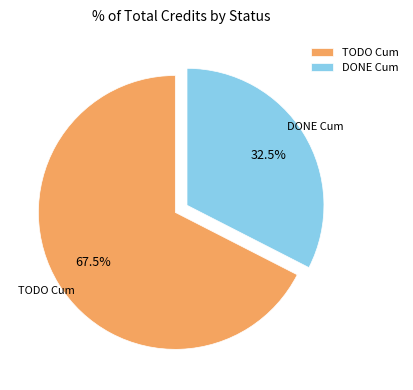

Which slice is the smallest?

DONE Cum